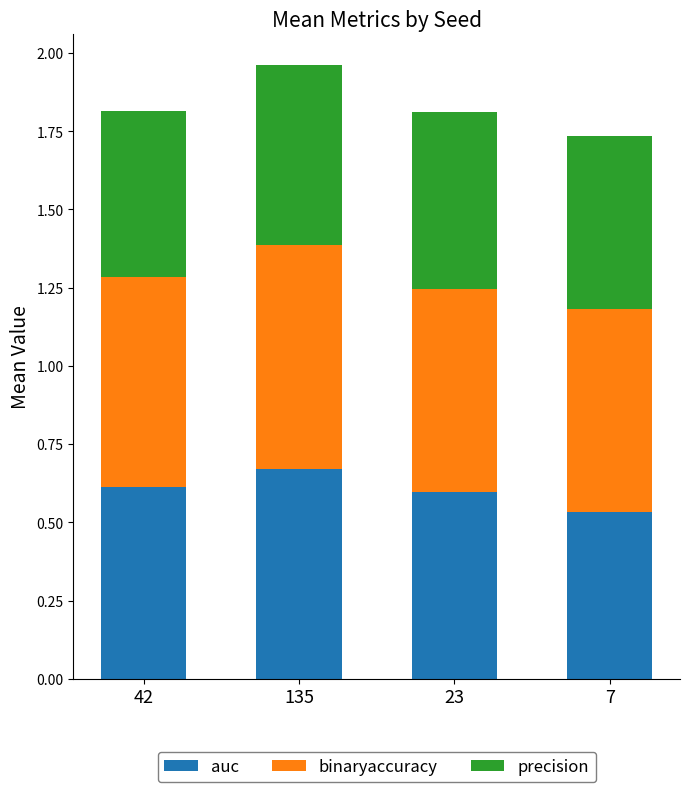

Count the auc values in the range 0 to 1.

4